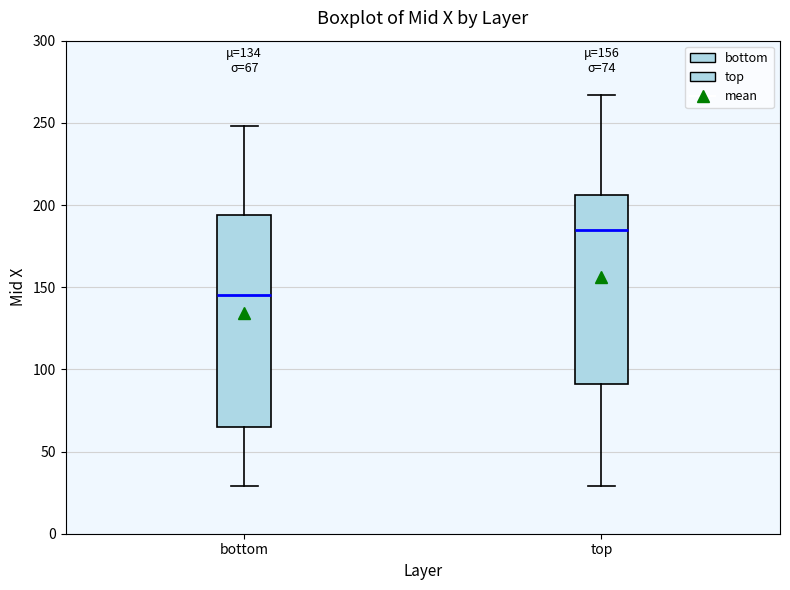

Which box has the lowest median line?

bottom